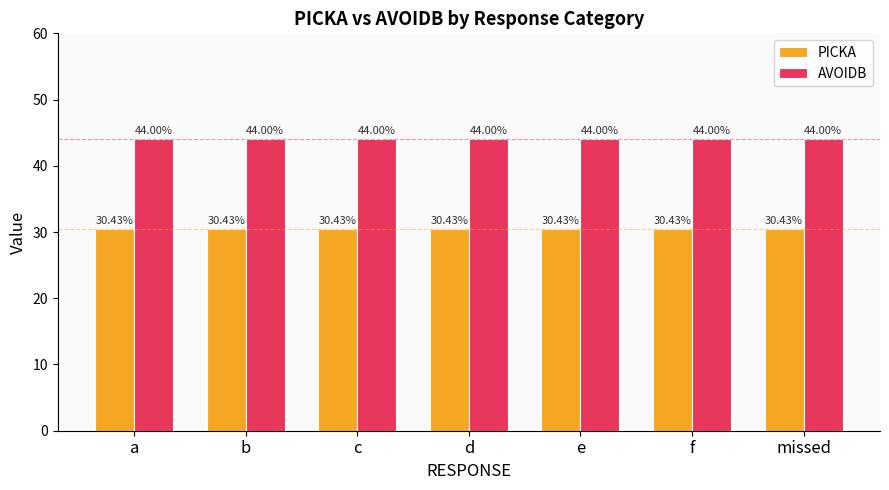

Is it true that AVOIDB equals 73.8 at b?

False